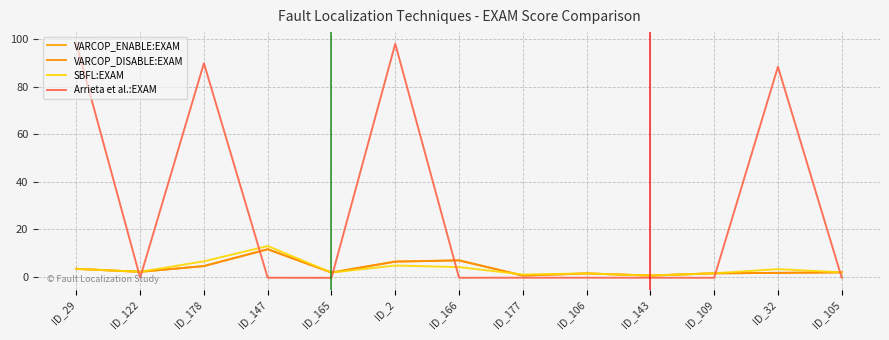

Does the chart have visible grid lines?

Yes